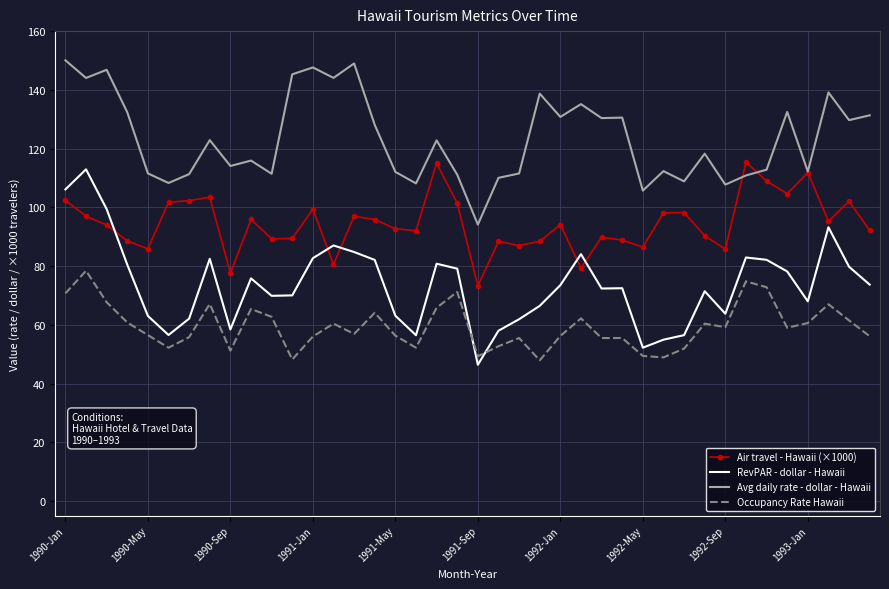

Which series has the widest spread of values?

RevPAR - dollar - Hawaii